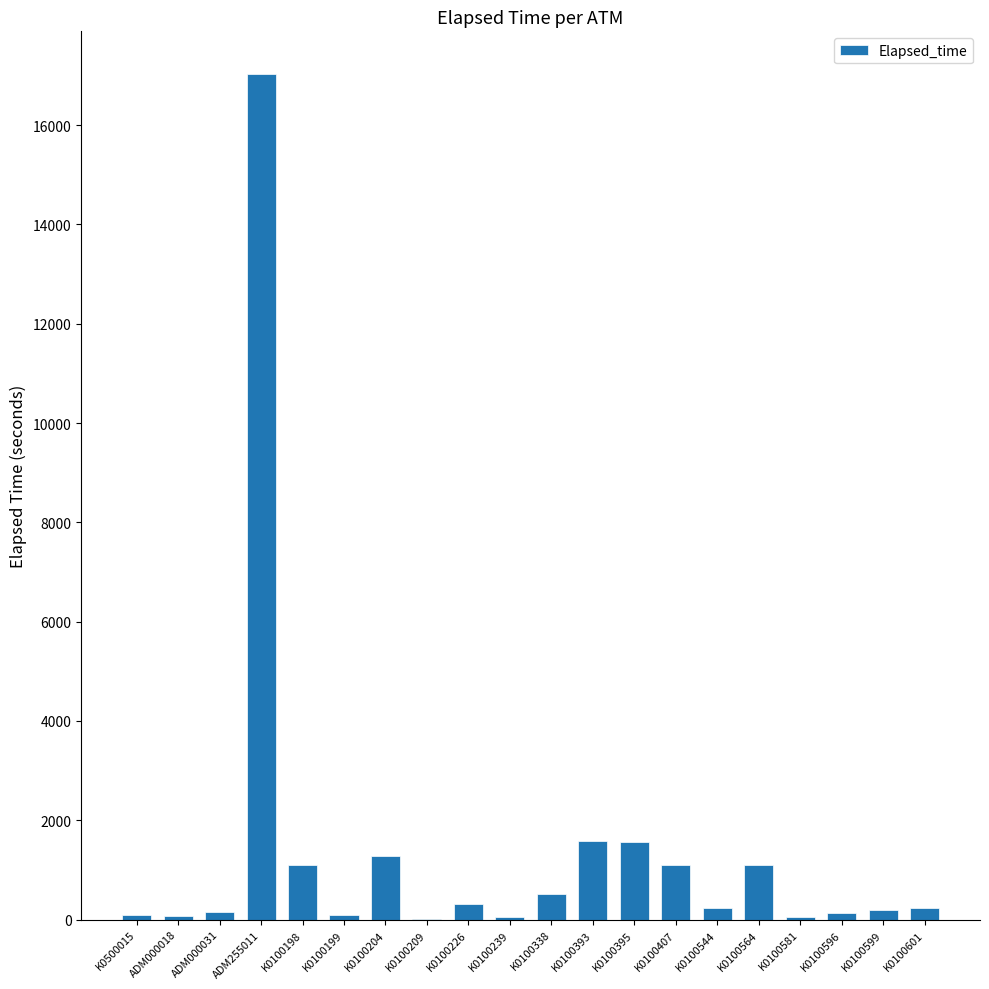

Is it true that the value at ADM000018 is 74?

True